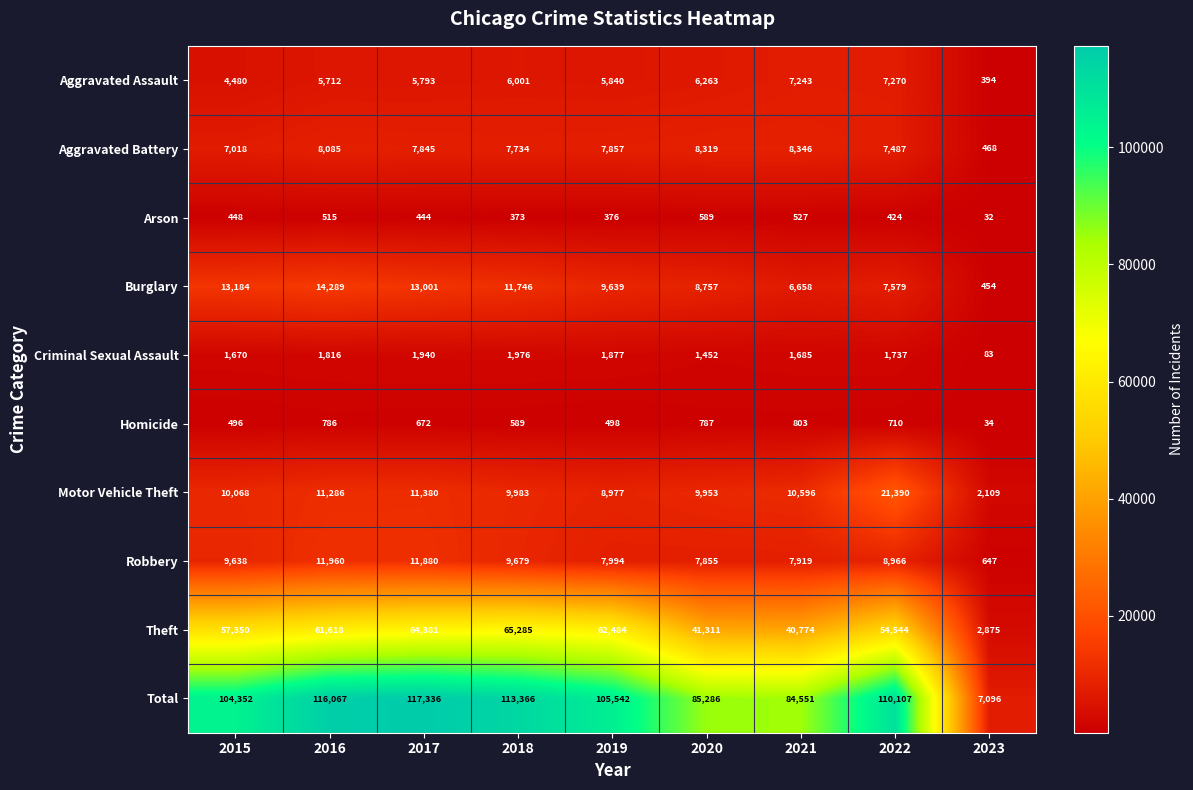

What is the sum of the Motor Vehicle Theft values at 2023 and 2019?

11086